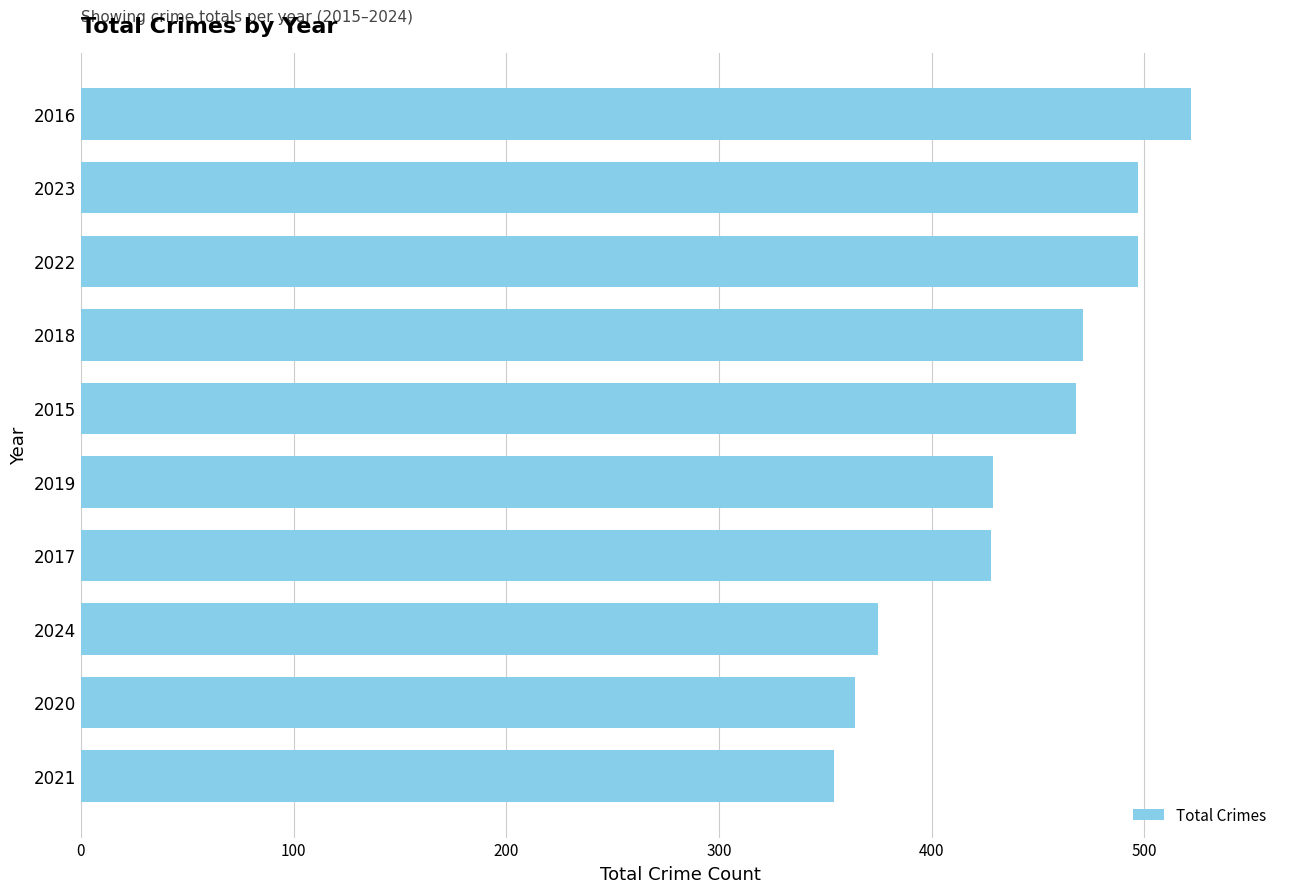

Read the value at 2022, to the nearest 10.

500